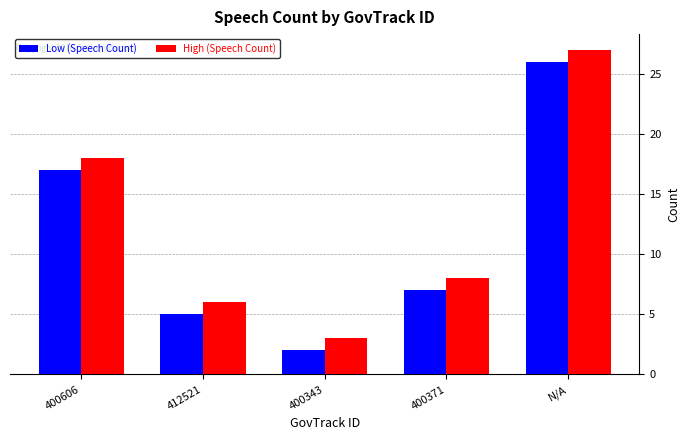

What are all the series names shown in the legend?

Low (Speech Count), High (Speech Count)